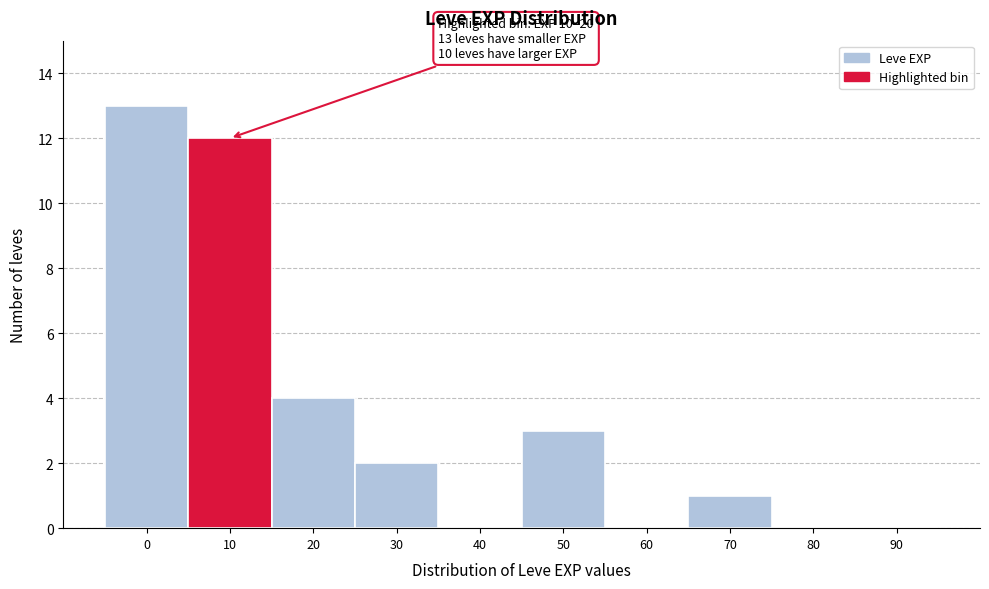

Reading left to right, extract all data points from this chart.

0=13	10=12	20=4	30=2	40=0	50=3	60=0	70=1	80=0	90=0